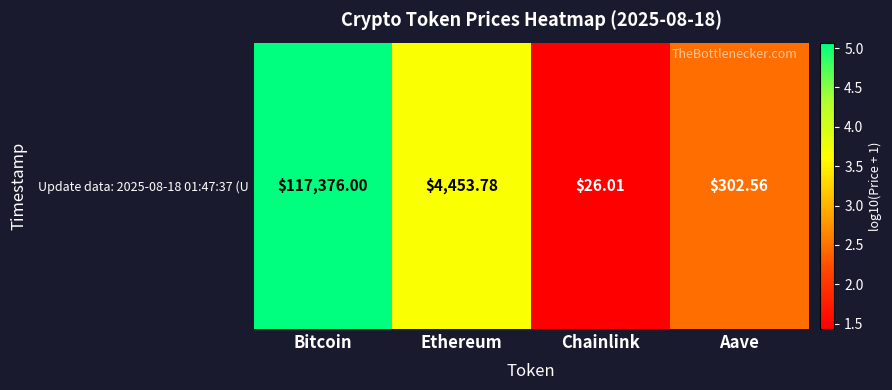

How many data points does each series have?

4